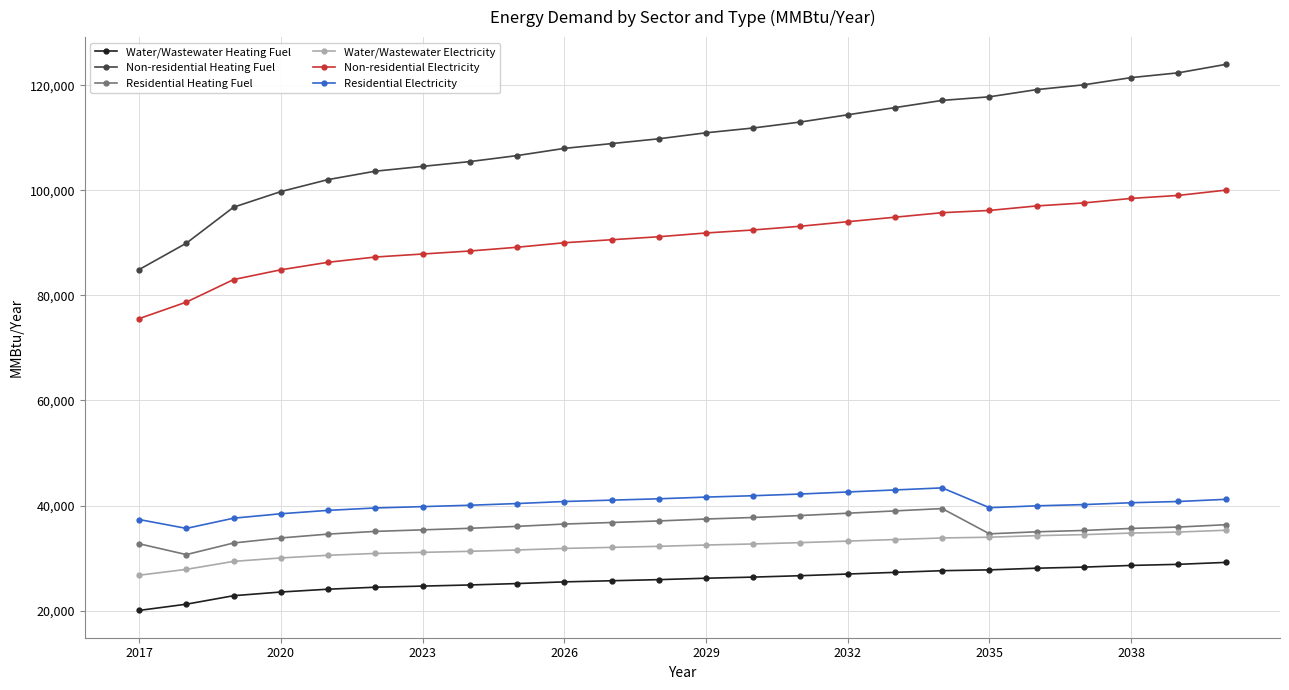

Which series has the largest total across all categories?

Non-residential Heating Fuel